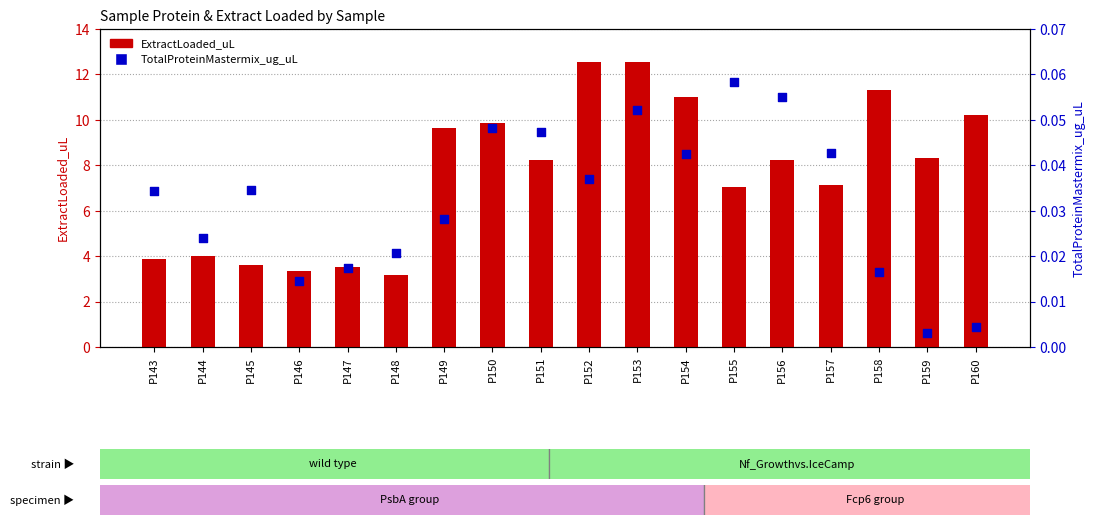

Which series contains the lowest Y value?

TotalProteinMastermix_ug_uL